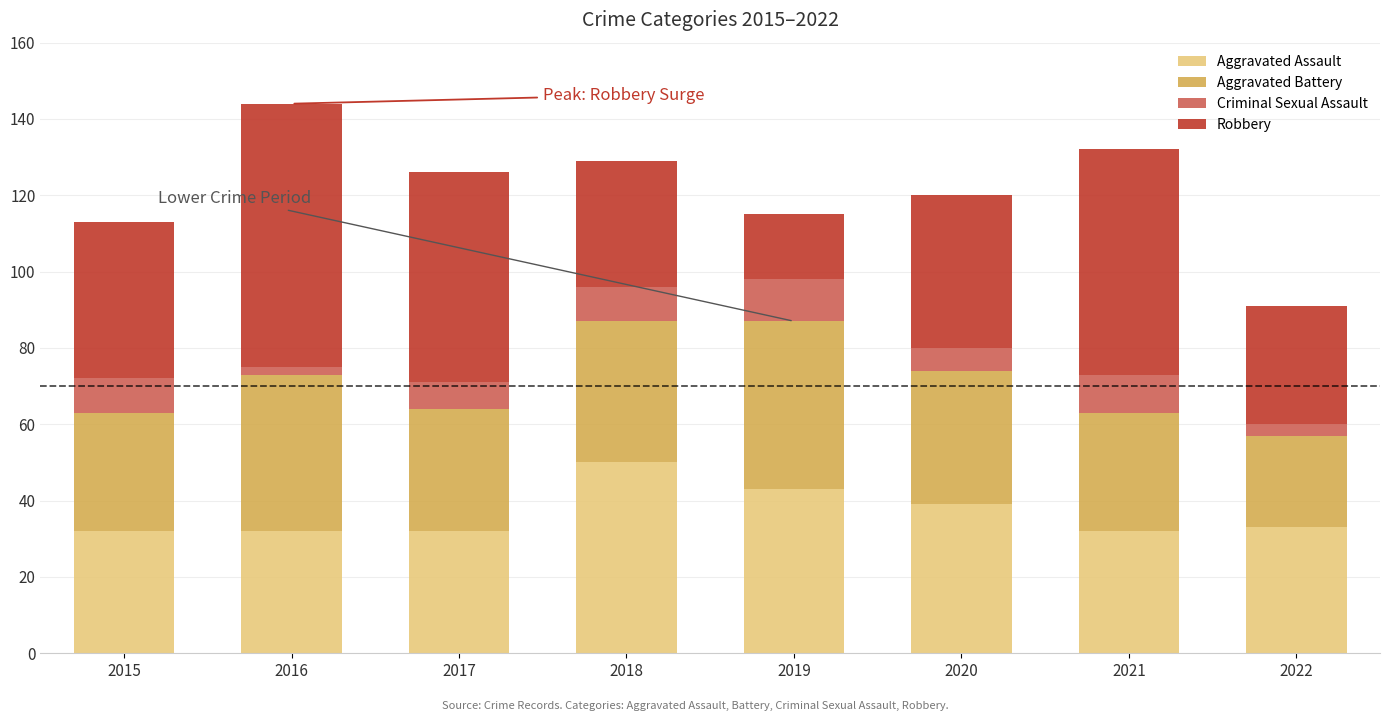

What is the sum of all Aggravated Assault values?

293